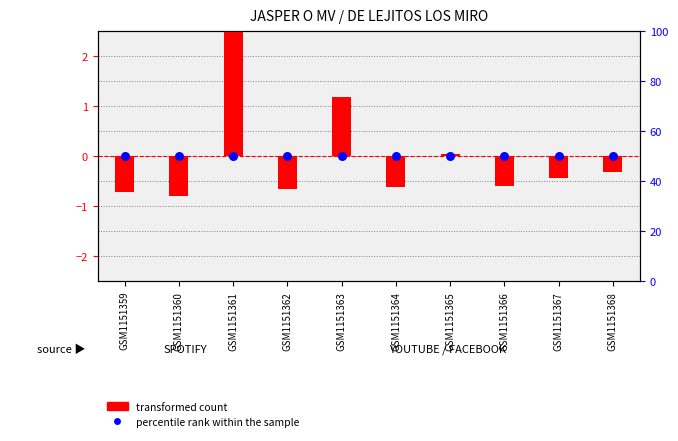

Is the value of percentile rank within the sample at GSM1151368 greater than the value of transformed count at GSM1151360?

Yes